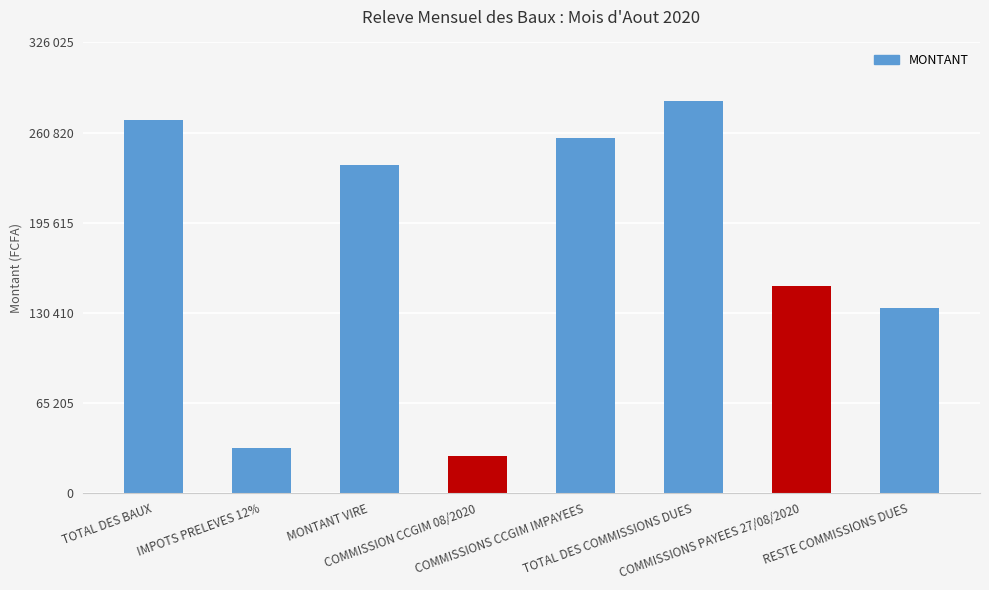

How many data points does each series have?

8